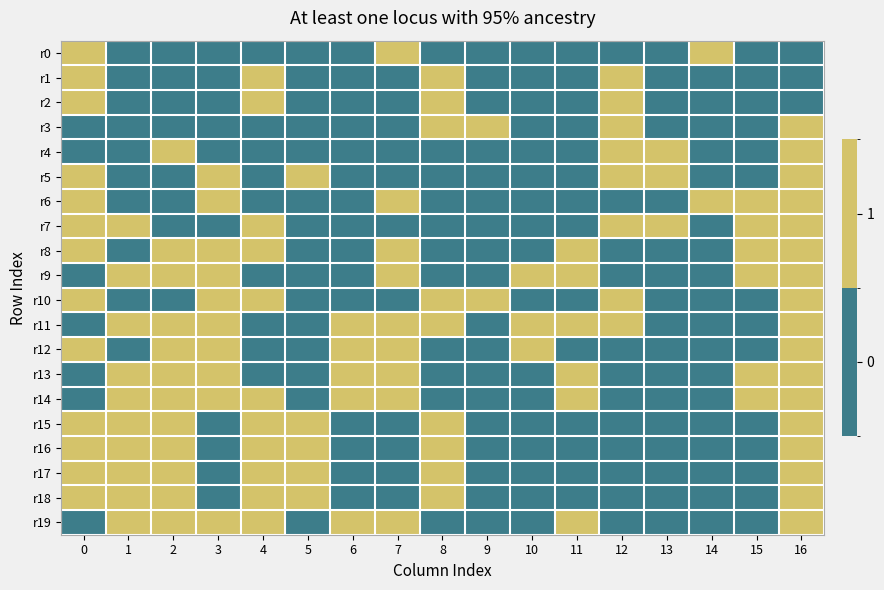

At which category is the sum across all series the highest?

16